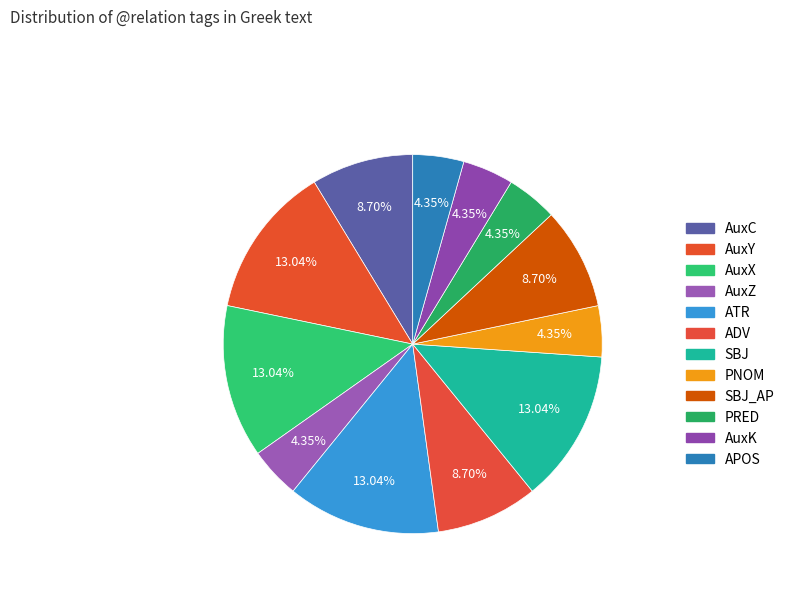

How many slices are in this pie chart?

12